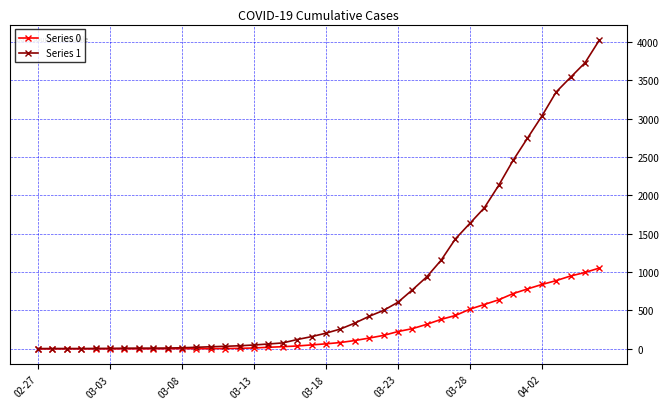

What is the maximum value shown in the chart?

4028